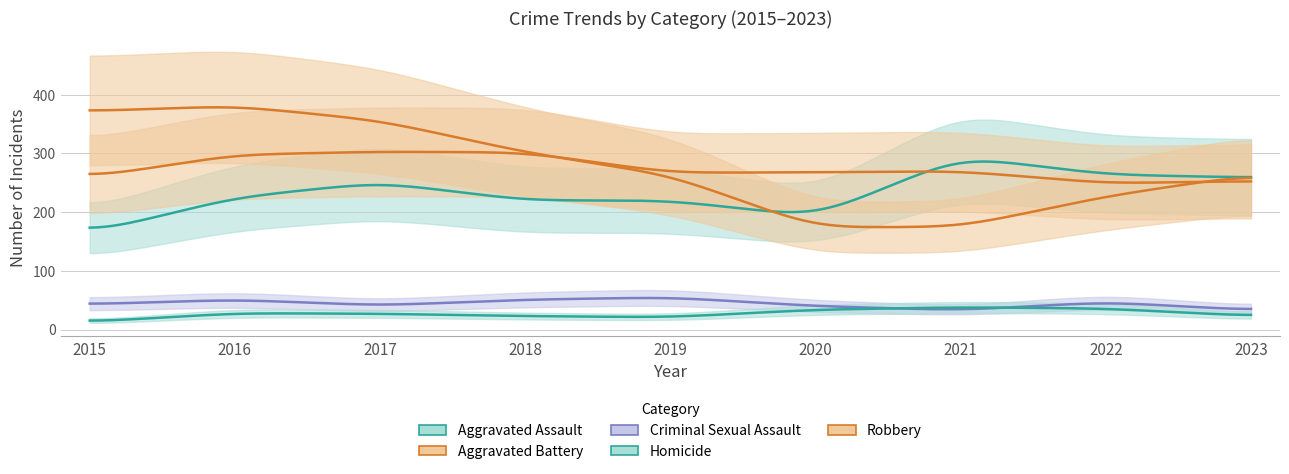

Where does the Aggravated Battery series first go above 268?

2016